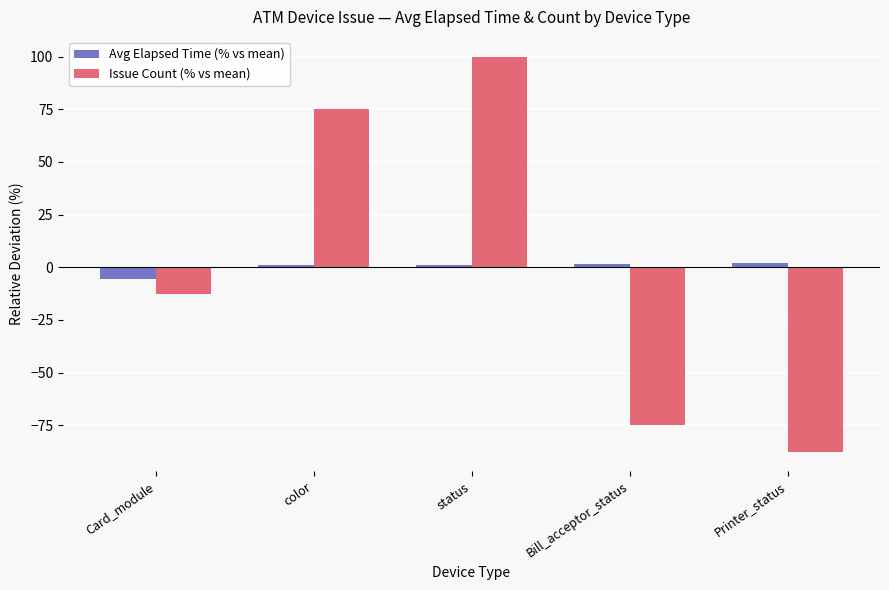

What is the difference between the maximum and minimum values in the Avg Elapsed Time (% vs mean) series?

7.9